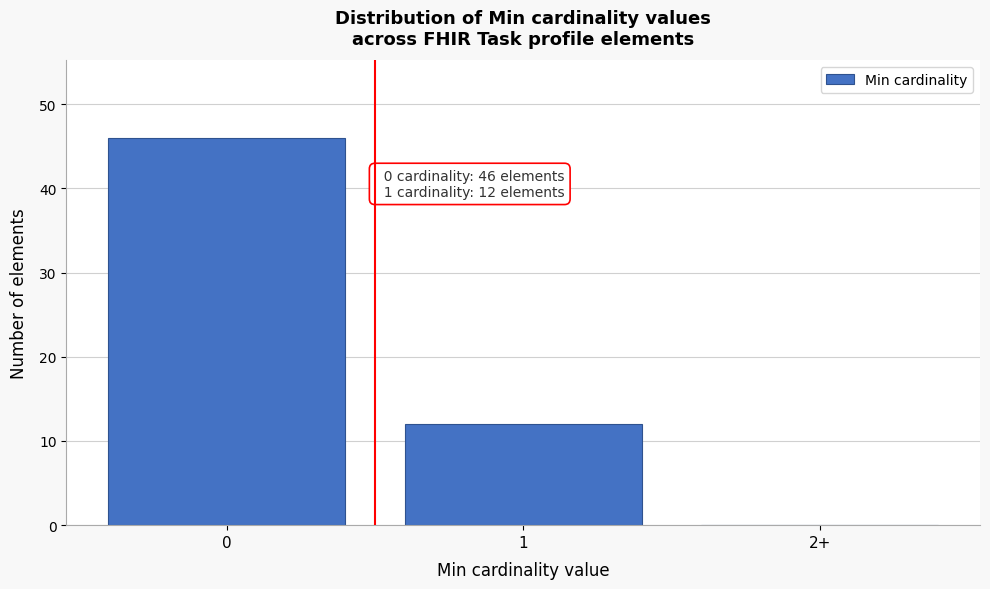

Reading left to right, transcribe all the data shown in this chart.

0=46	1=12	2+=0